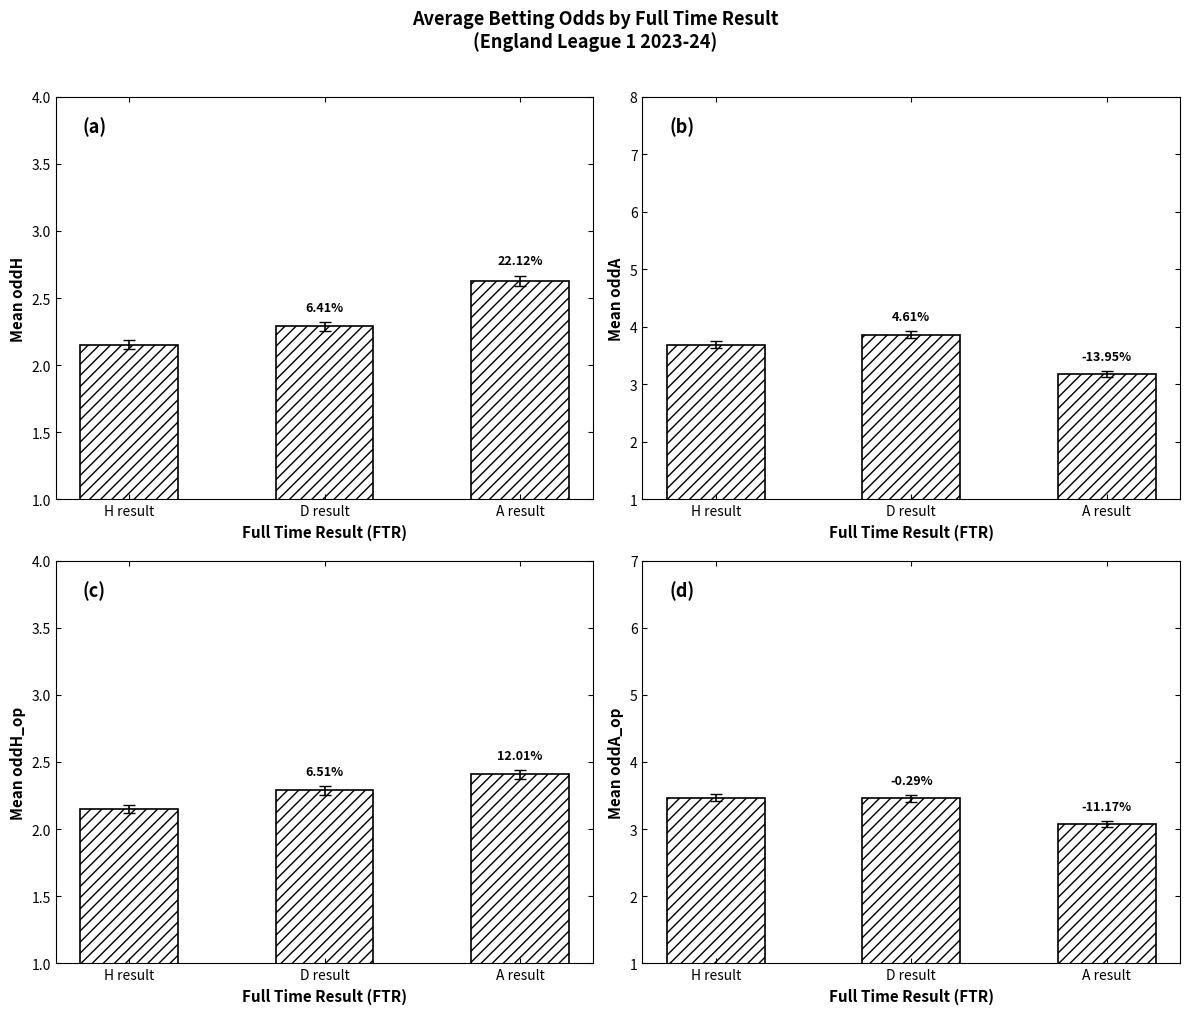

What is the difference between the maximum and minimum values in the Mean oddA_op series?

0.4